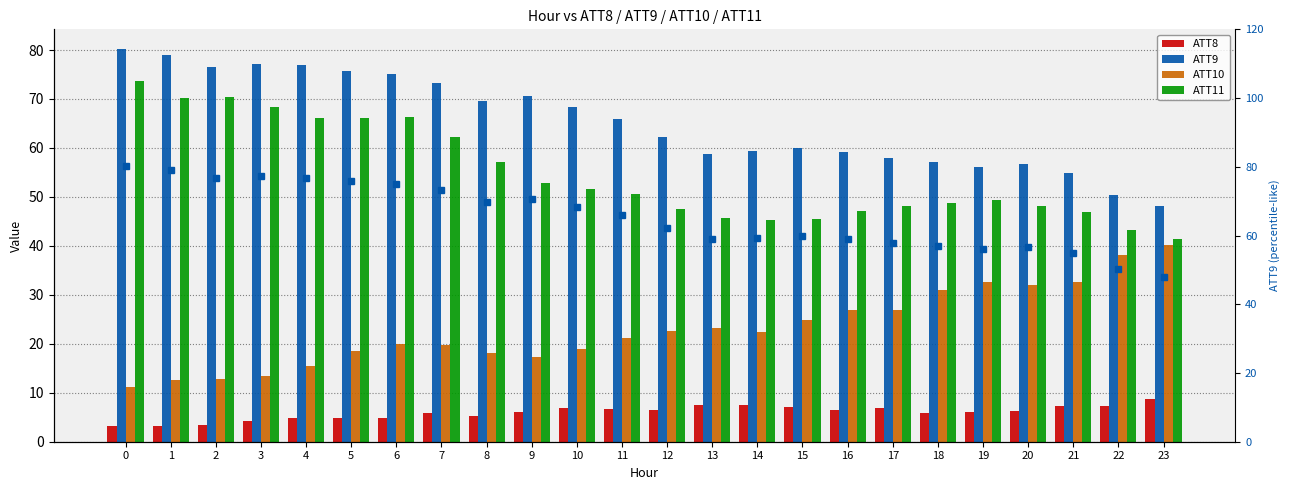

What is the difference between the maximum and minimum values in the ATT10 series?

29.1